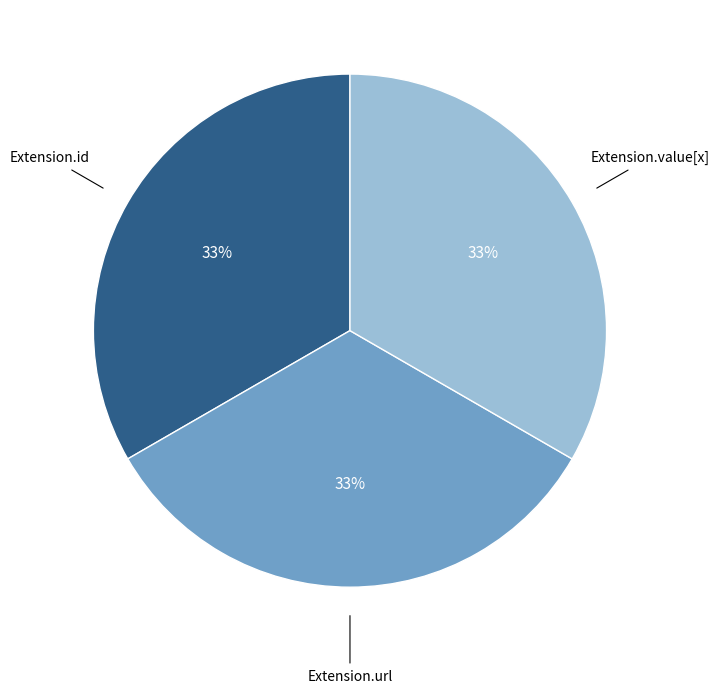

To the nearest percent, what is the difference between the largest and smallest slice percentages?

0%